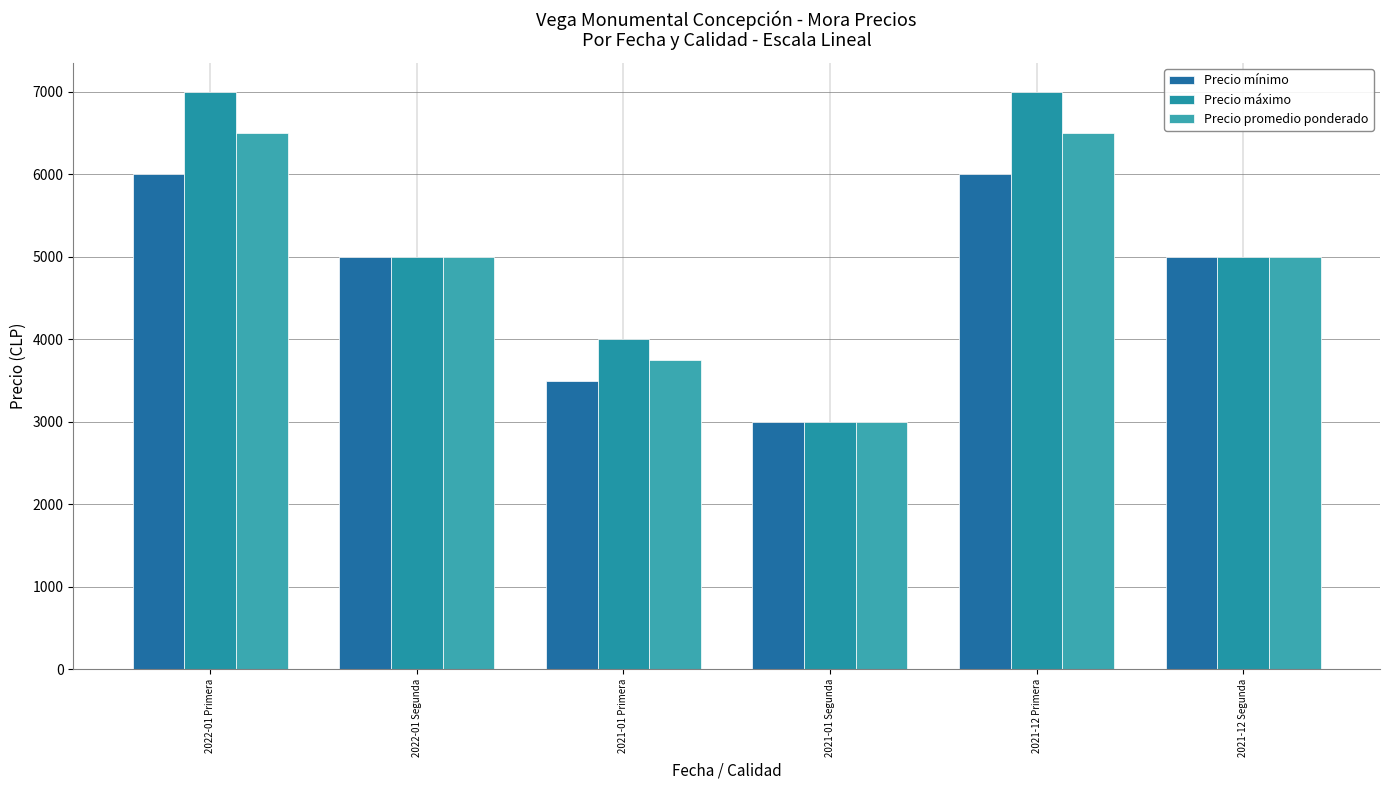

At which label does Precio promedio ponderado reach its minimum?

2021-01 Segunda